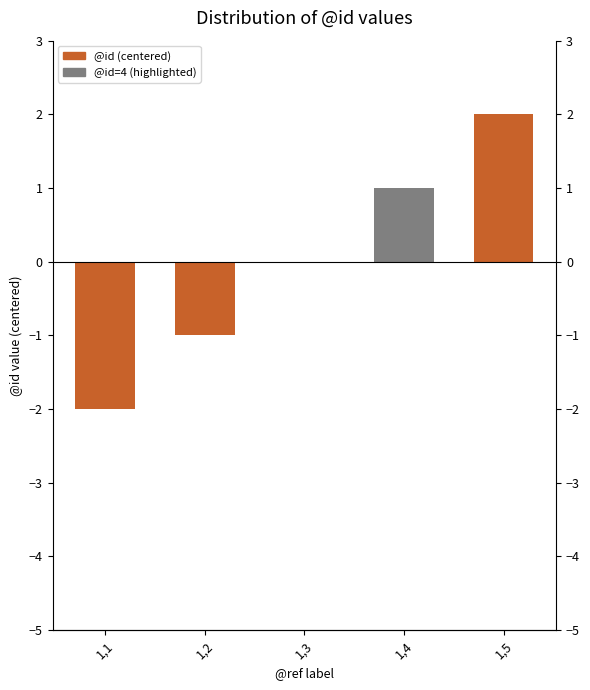

What is the value of the 1st bar from the left?

-2